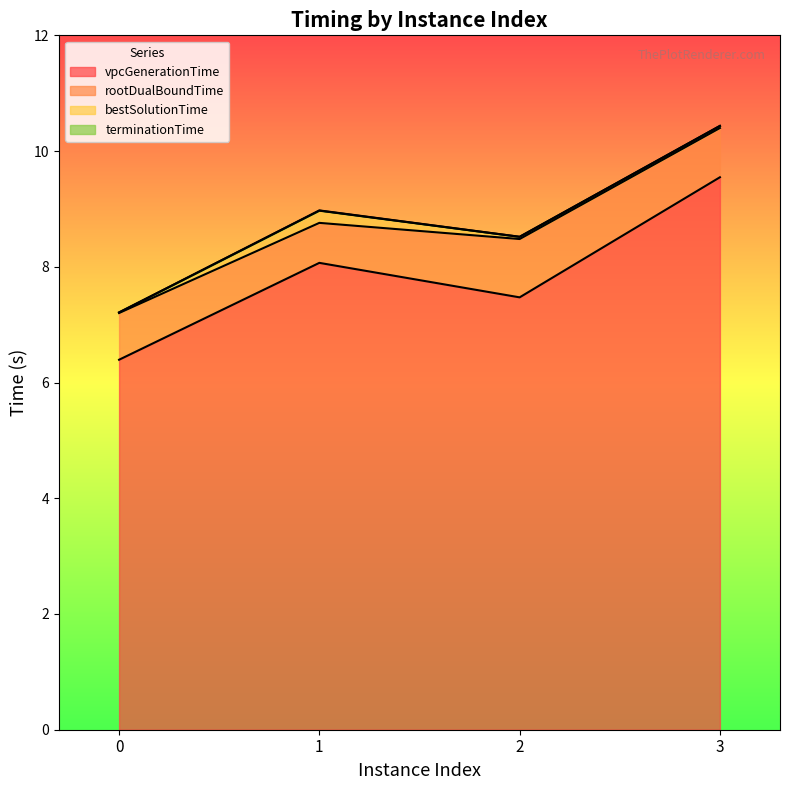

True or false: bestSolutionTime has a value of 6.2 at 1.

False